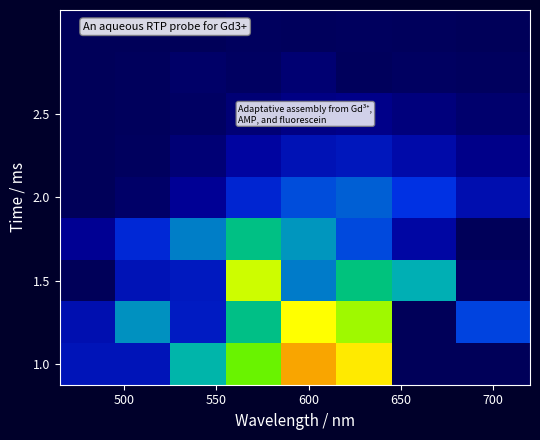

Which series has the largest total across all categories?

1.0